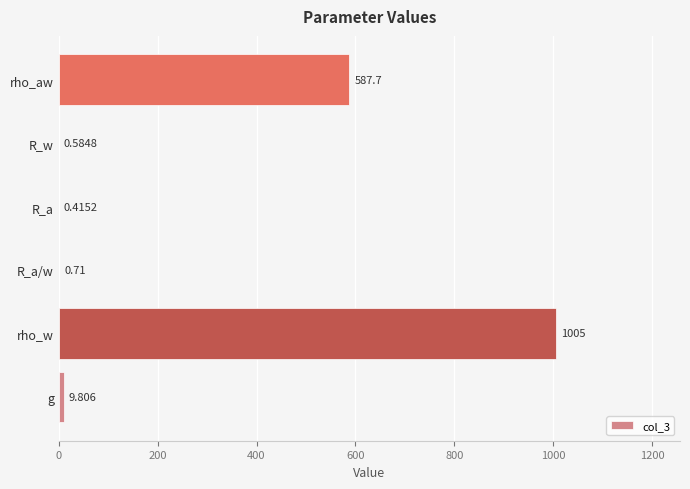

Where is the data nearest to the value 502?

rho_aw